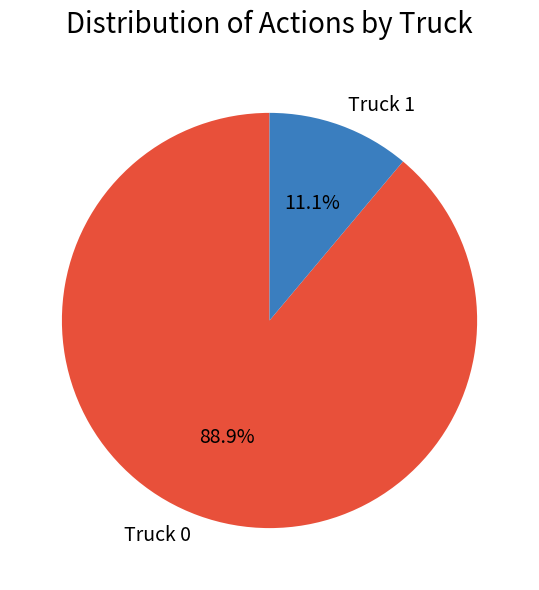

Between Truck 1 and Truck 0, which is larger?

Truck 0